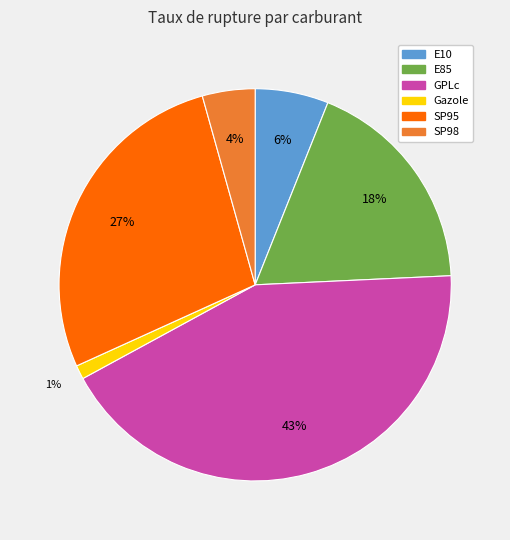

Which slice is the largest?

GPLc